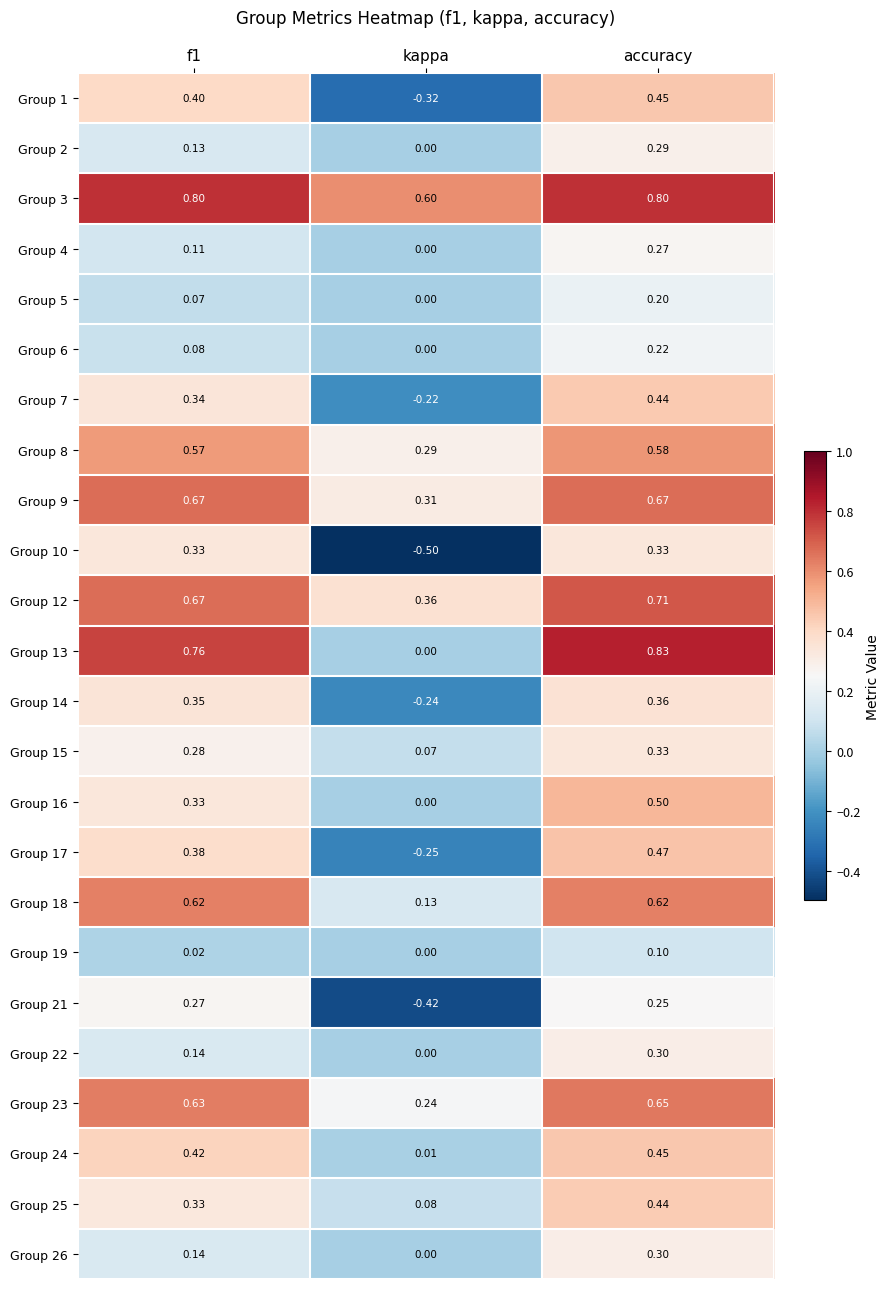

Where is Group 16 nearest to the value 0?

kappa